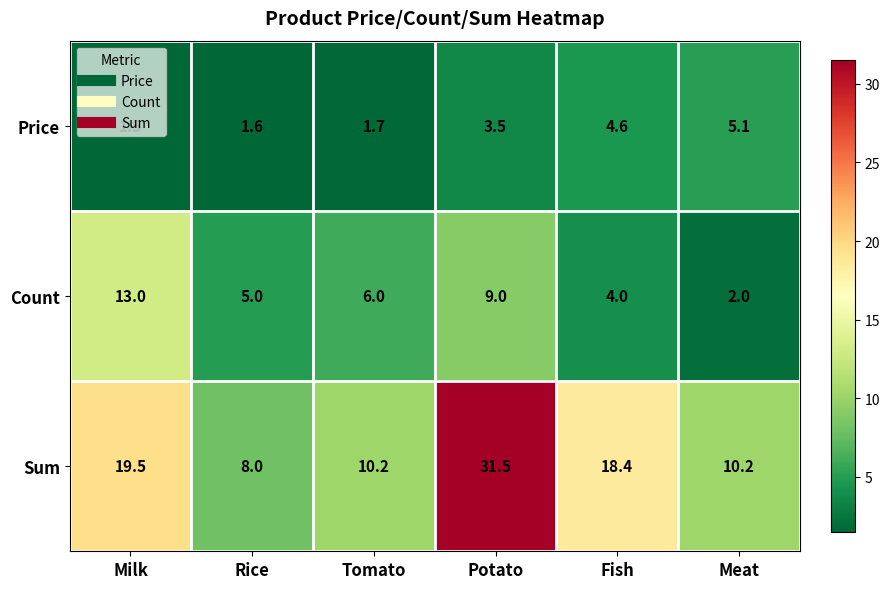

How many values in the Price series exceed 3?

3